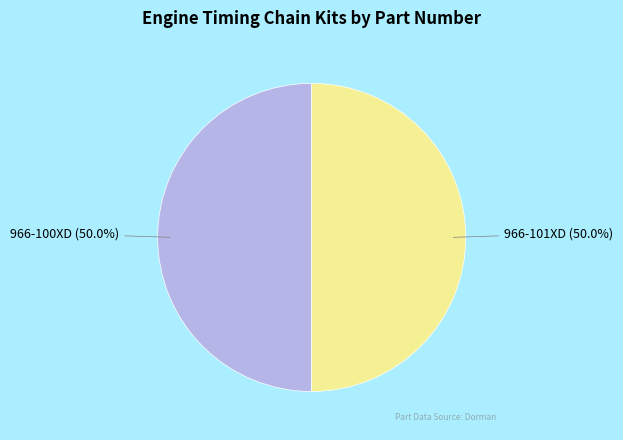

How many slices are in this pie chart?

2